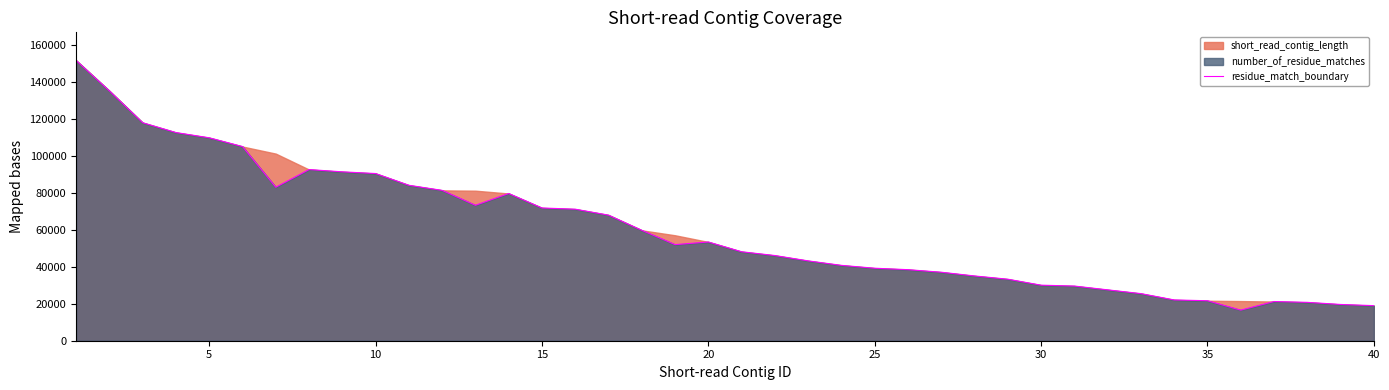

What is the maximum value for residue_match_boundary?

151612